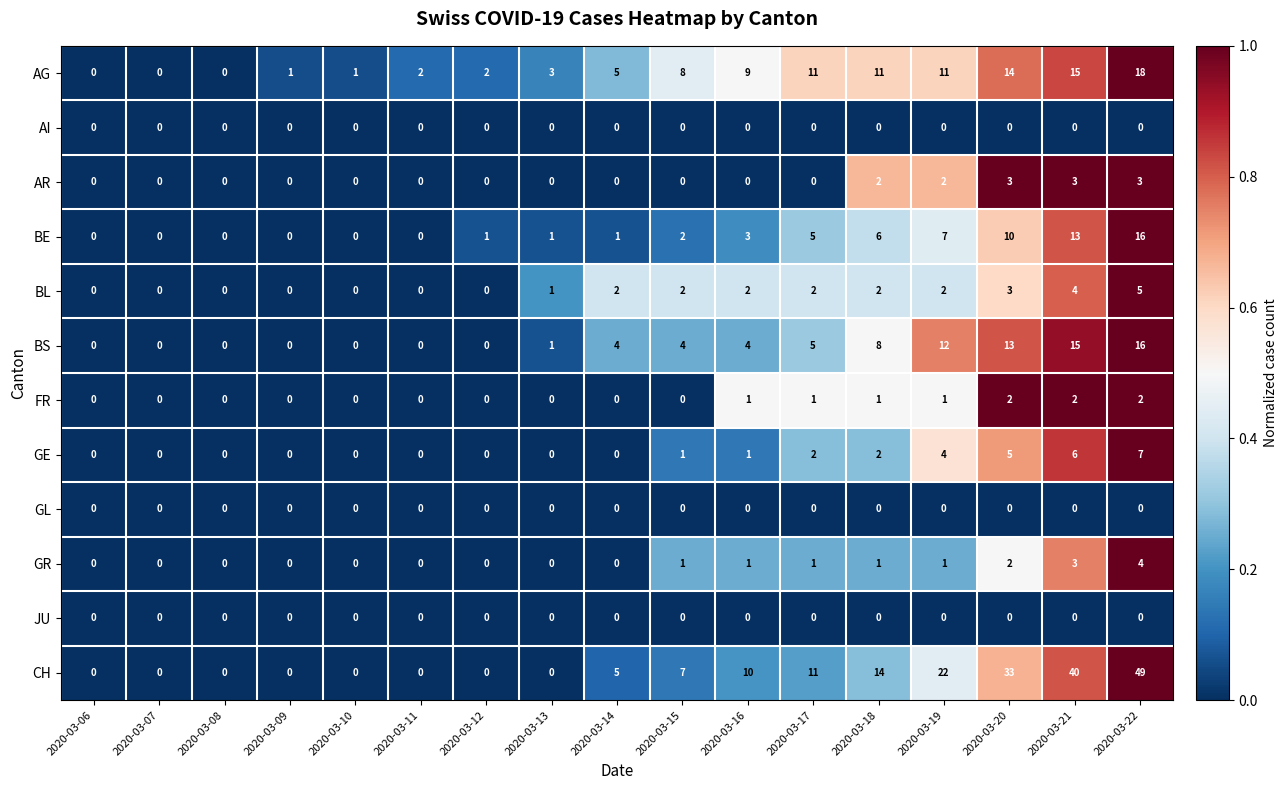

Which series has the largest range (max minus min)?

CH